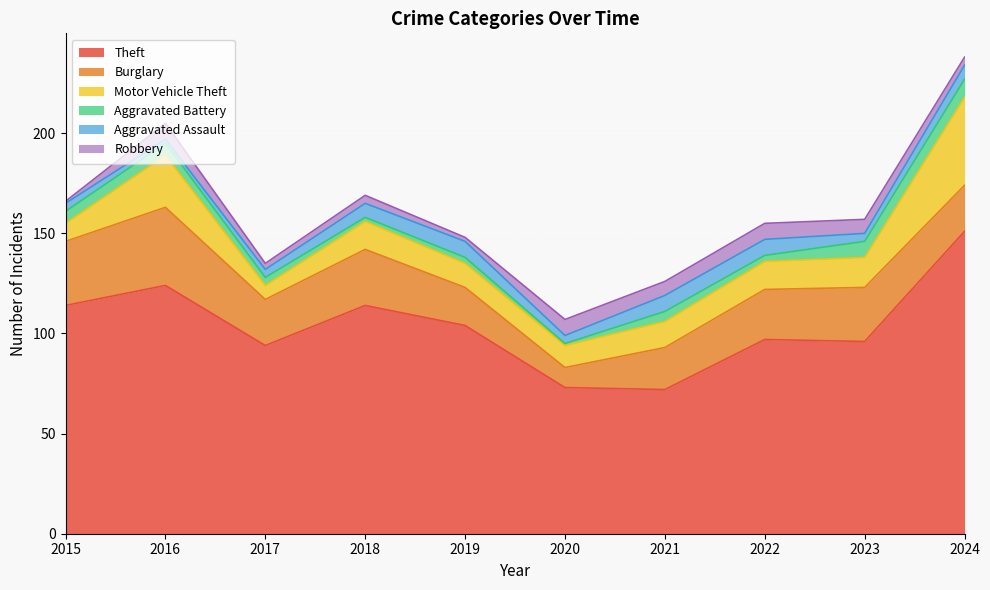

What is the average value of the Theft series?

104